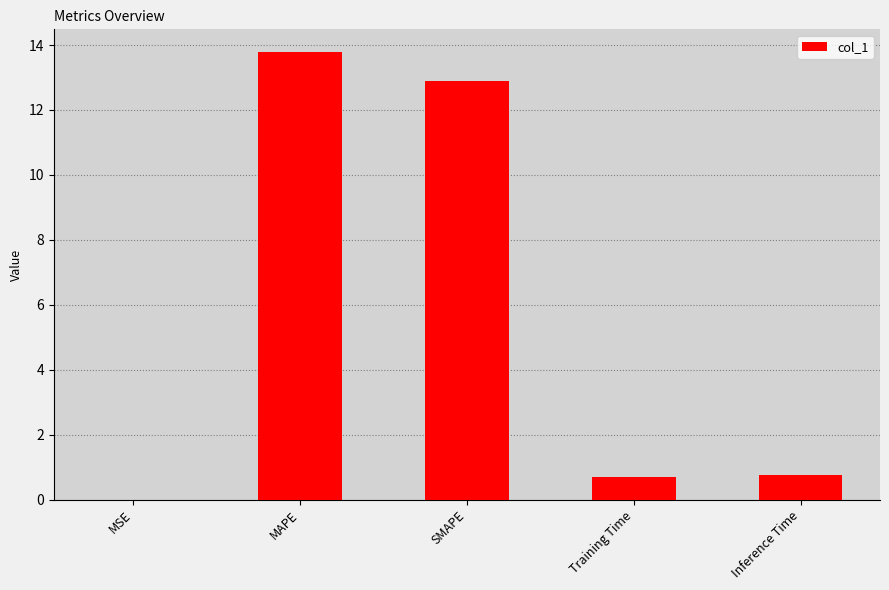

True or false: the data shows 4.1 at SMAPE.

False